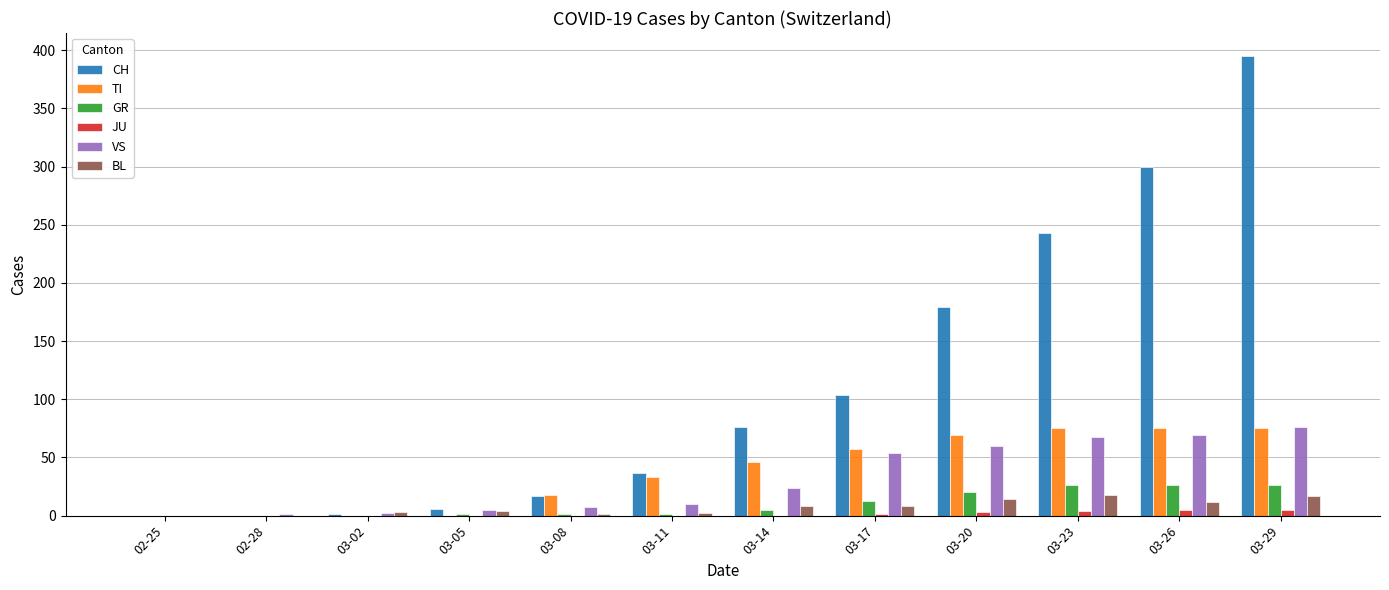

Does the chart contain stacked bars?

No